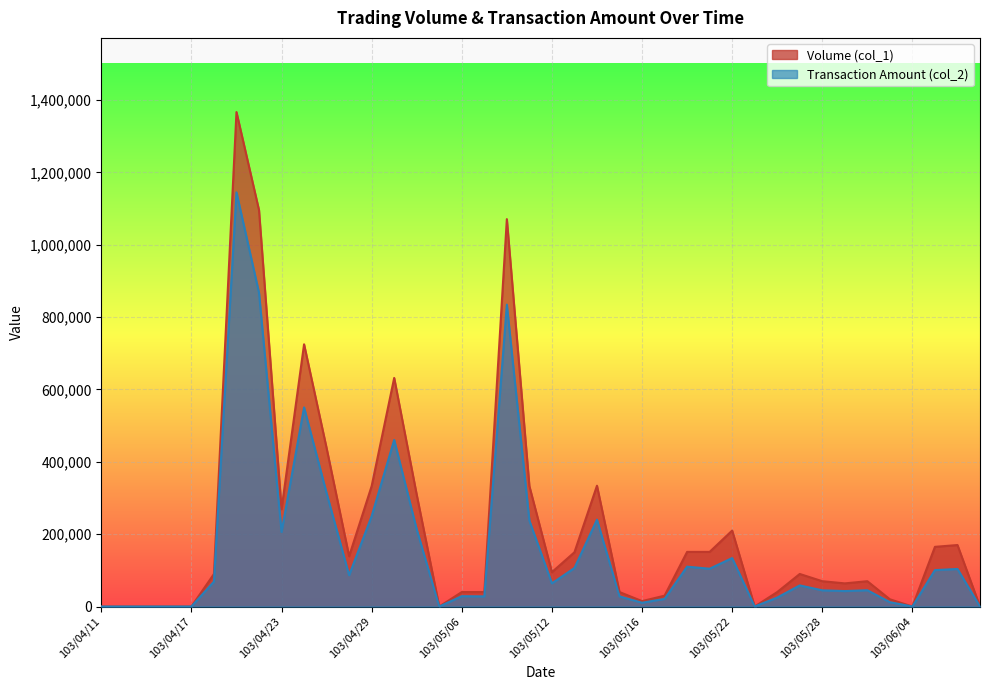

At which label does Volume (col_1) first exceed 90000?

103/04/21